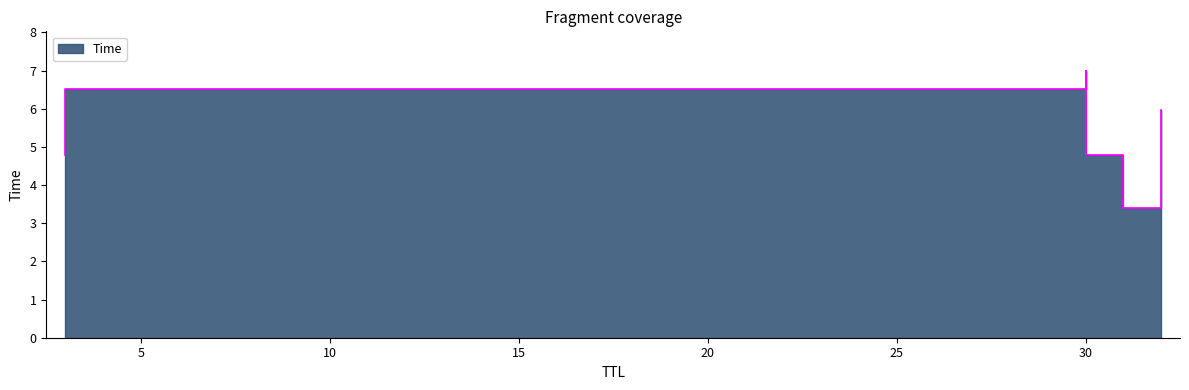

True or false: the data shows 4.8 at 30.

True